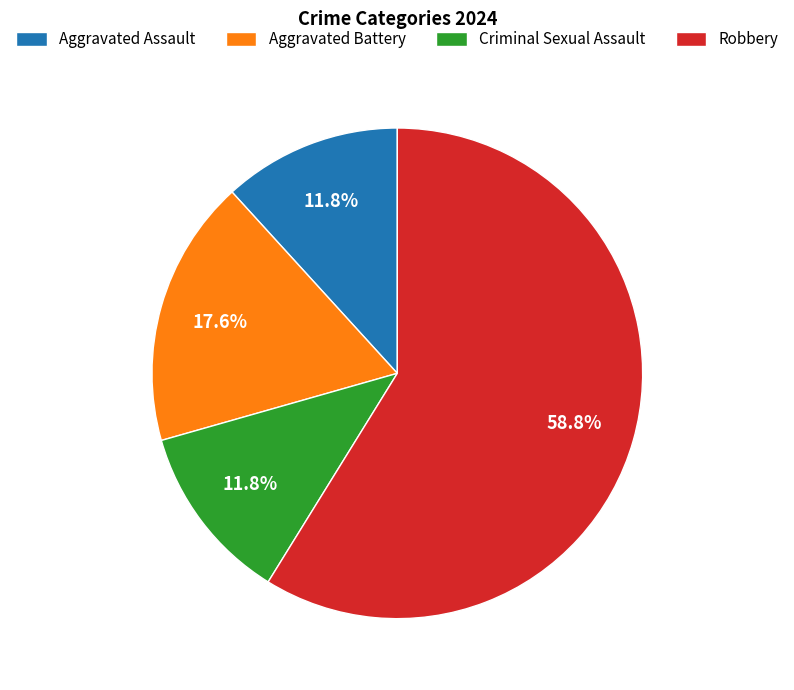

How many segments does this pie chart have?

4